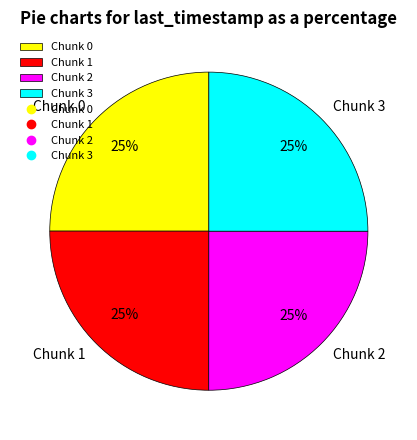

Is it true that Chunk 3 is 25% of the pie?

True